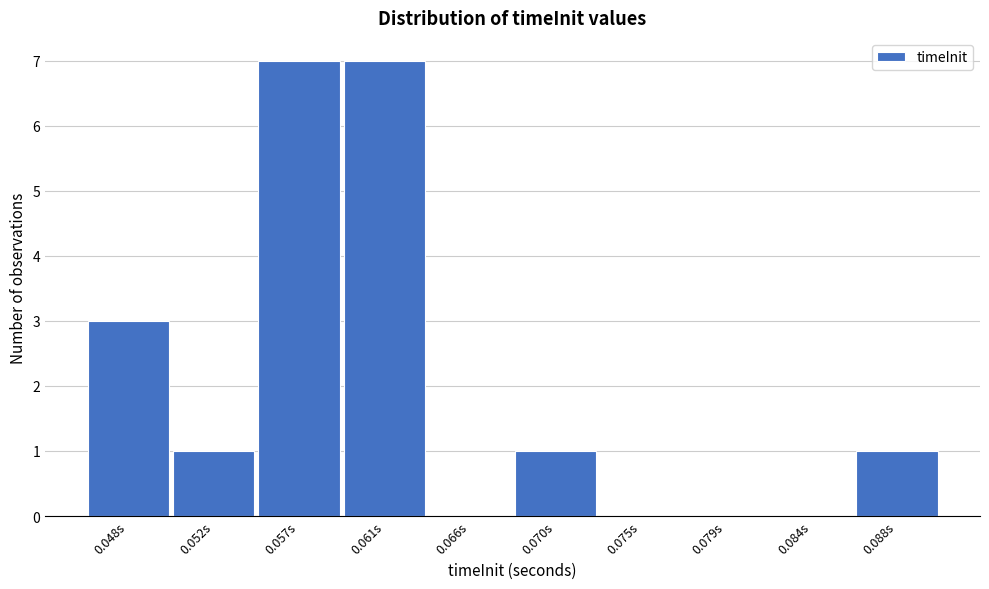

Reading left to right, extract all data points from this chart.

0.048s=3	0.052s=1	0.057s=7	0.061s=7	0.066s=0	0.070s=1	0.075s=0	0.079s=0	0.084s=0	0.088s=1